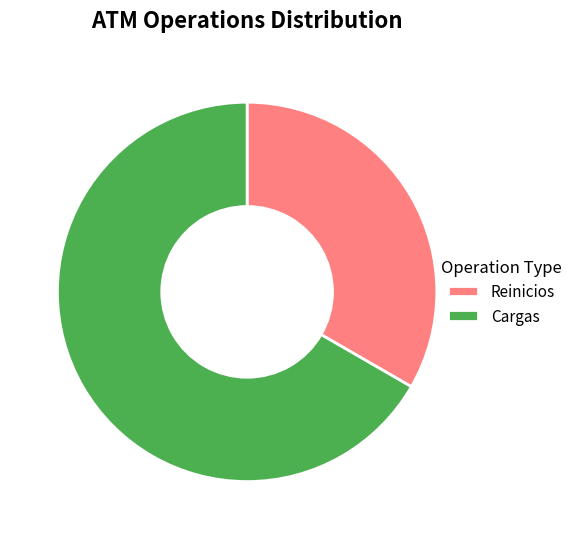

The Cargas slice represents 67% of the pie. True or false?

True